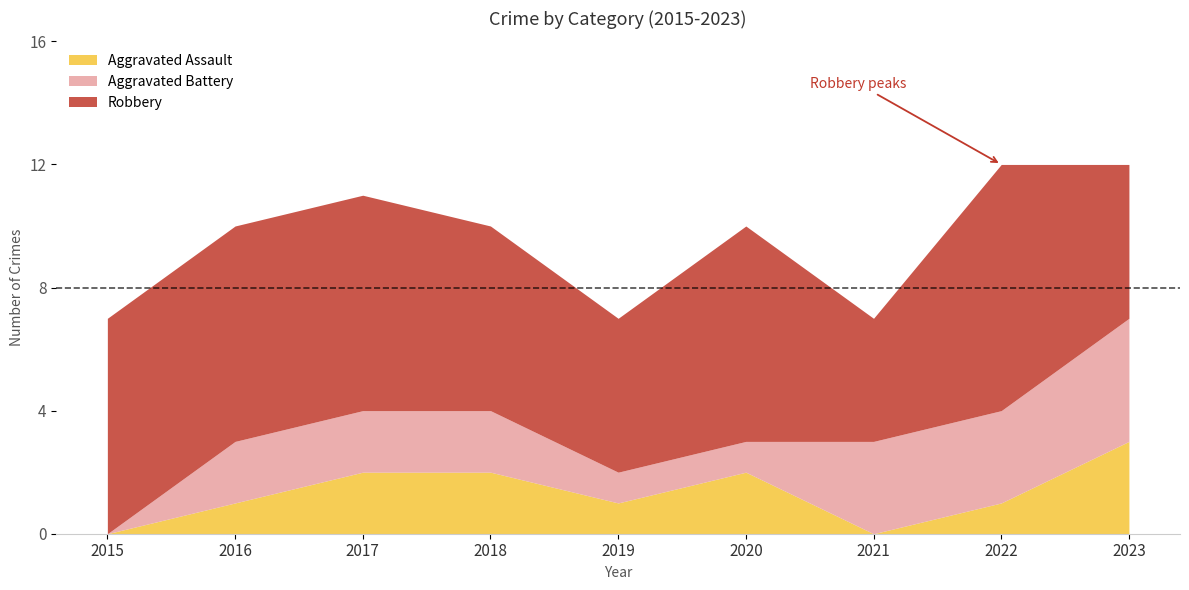

How many values in the Robbery series are below 7?

4